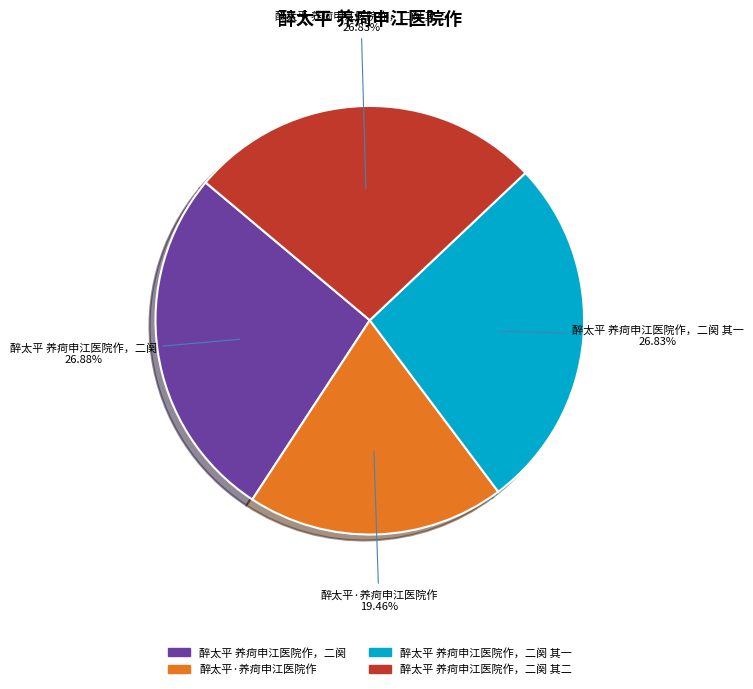

What is the ratio of the value at 醉太平 养疴申江医院作，二阕 其一 to the value at 醉太平 养疴申江医院作，二阕?

1.0